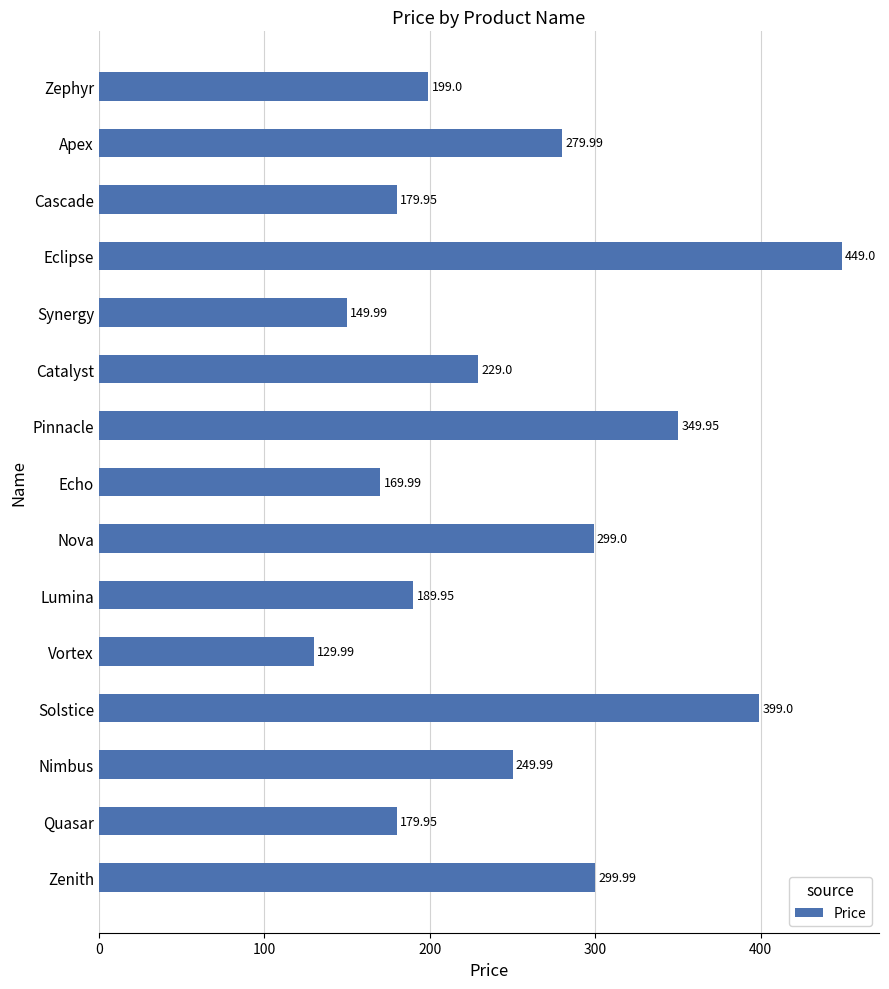

At which category does the chart reach its minimum across all series?

Vortex